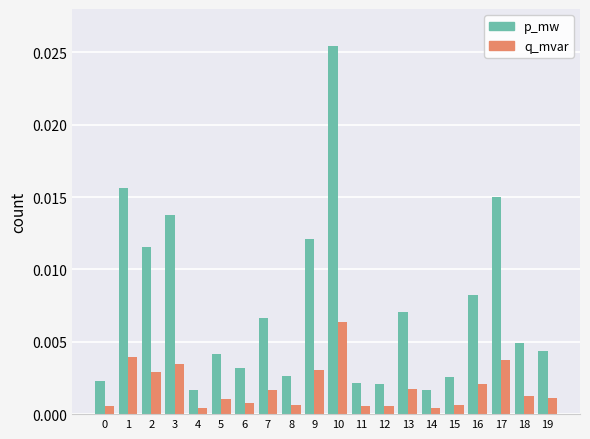

What are all the series names shown in the legend?

p_mw, q_mvar